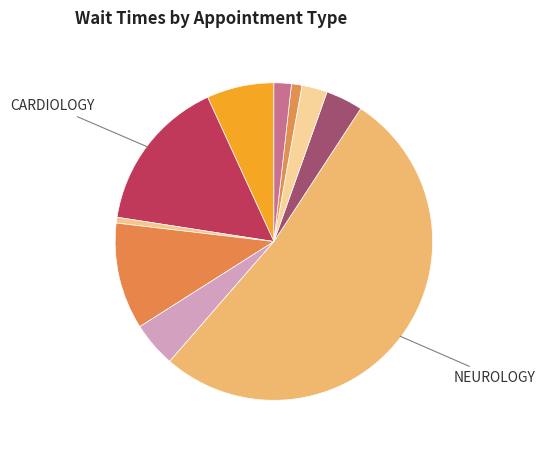

Which slice represents more than half of the pie?

NEUROLOGY